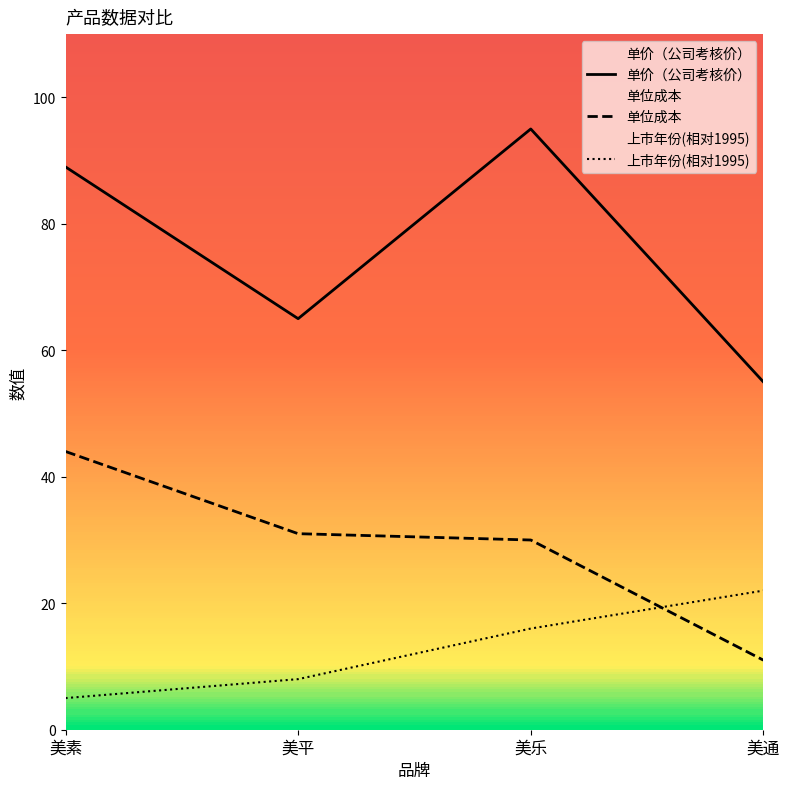

Which series has the widest spread of values?

单价（公司考核价）